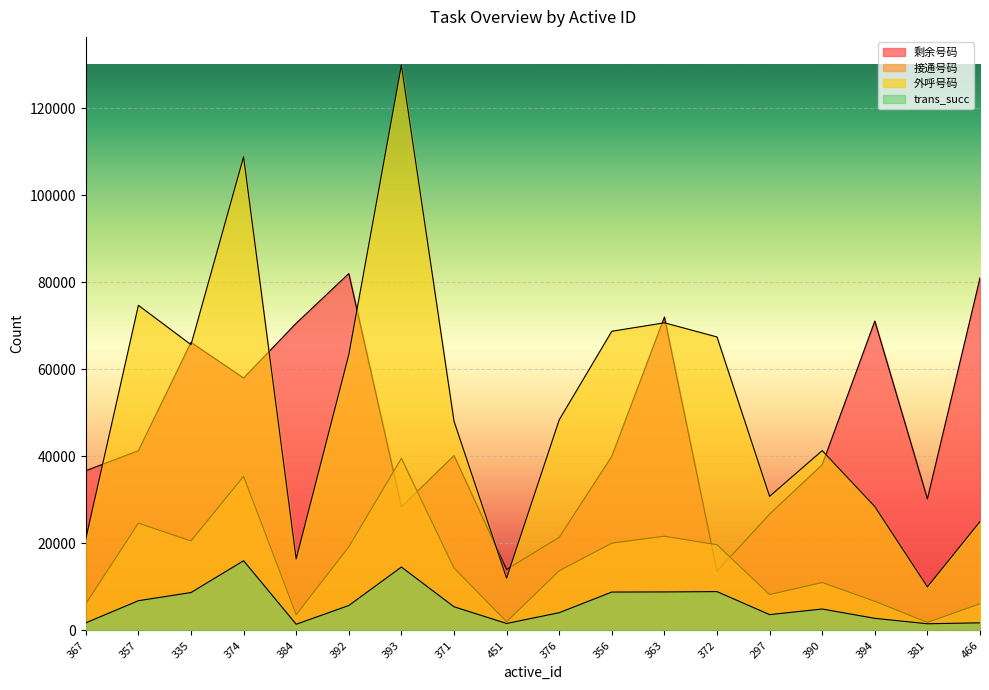

What is the maximum value for trans_succ?

16010